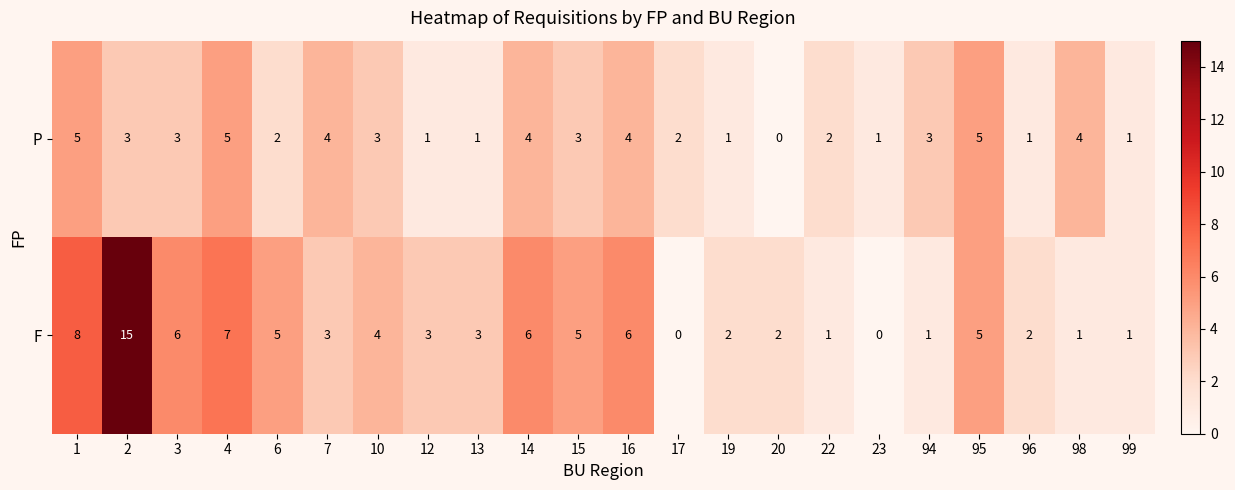

What is the total value across all series at 96?

3